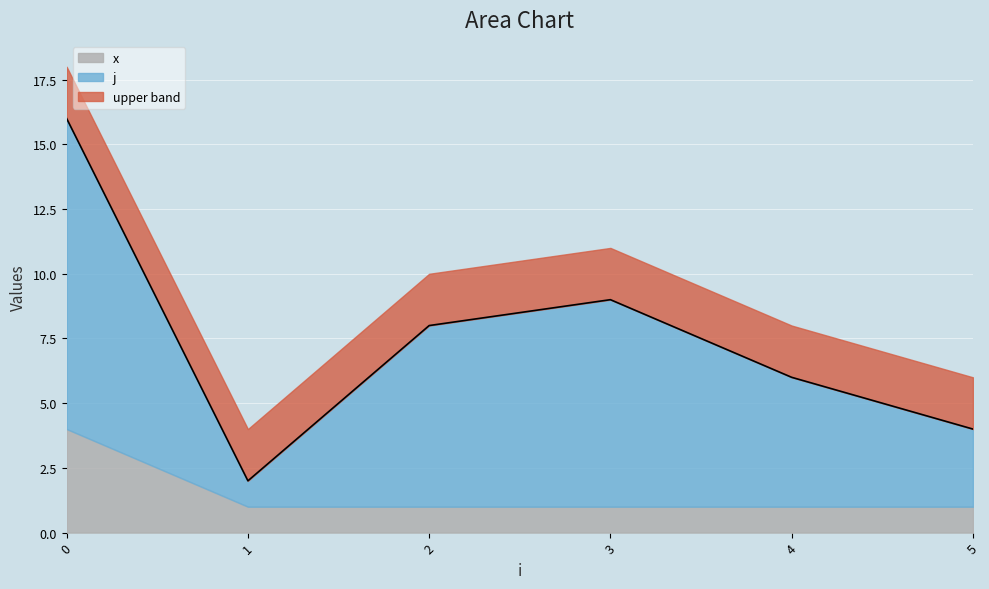

Which series has the largest total across all categories?

j